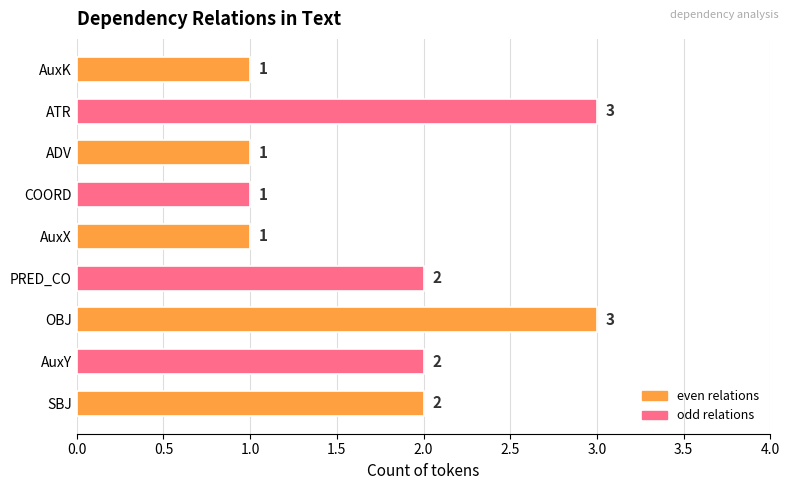

What is the sum of the values at OBJ and AuxY?

5